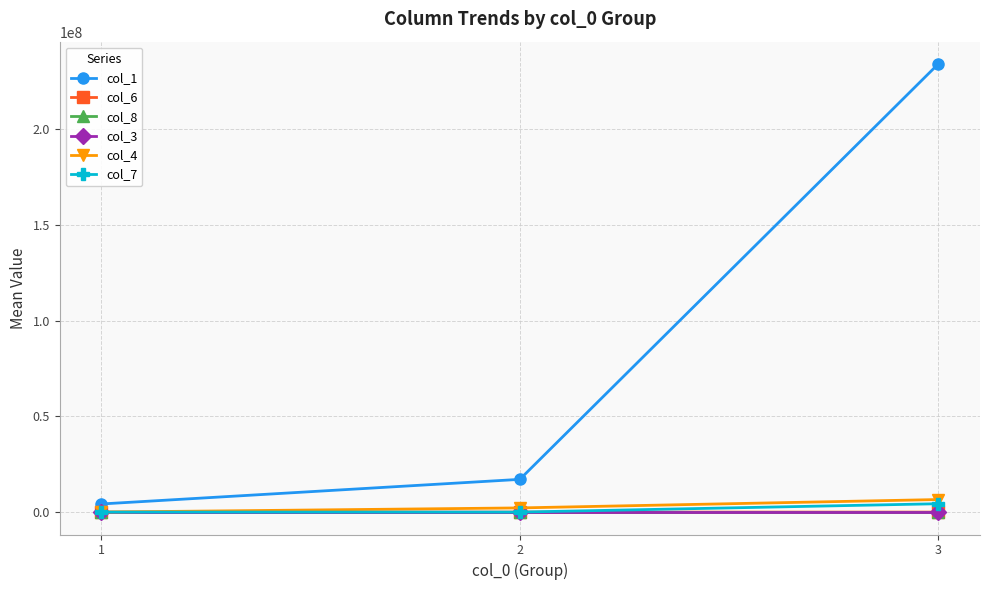

At which category is the sum across all series the highest?

3